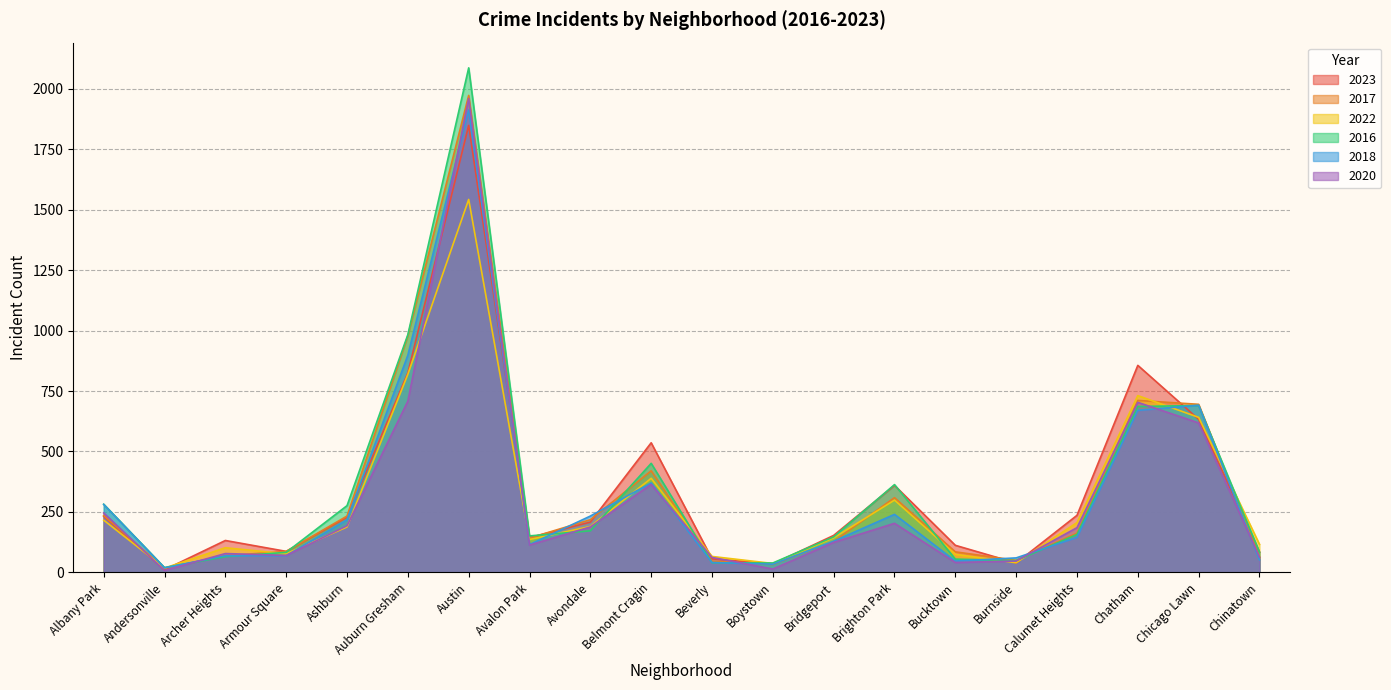

True or false: 2023 and 2022 cross at least once.

True